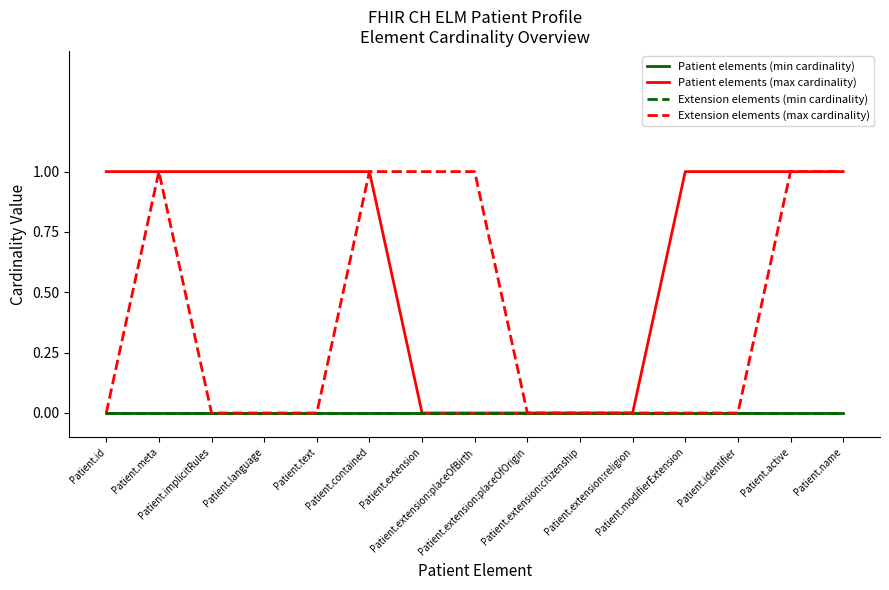

Is this an area chart (filled region under the line)?

No